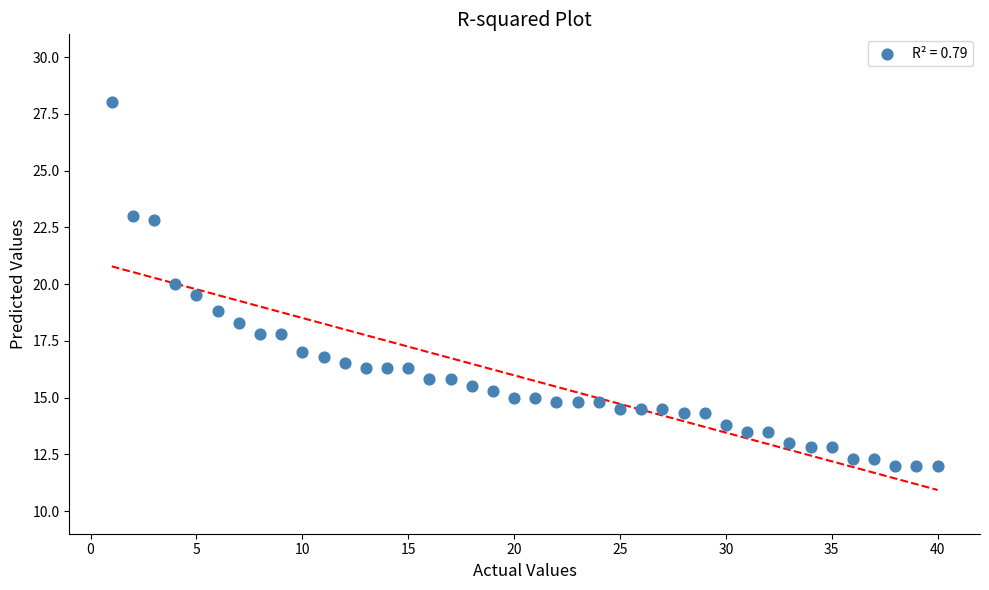

What is the range of Y values (max minus min)?

16.0